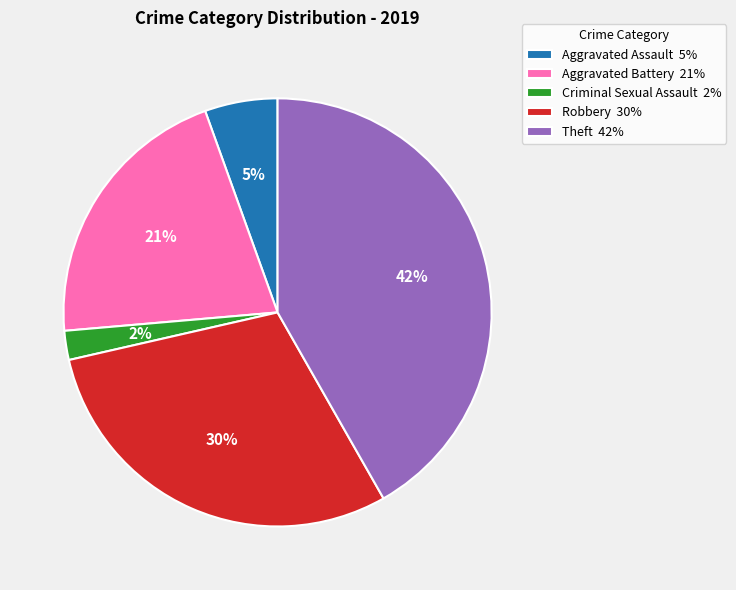

What percentage is the Aggravated Assault slice, to the nearest percent?

5%